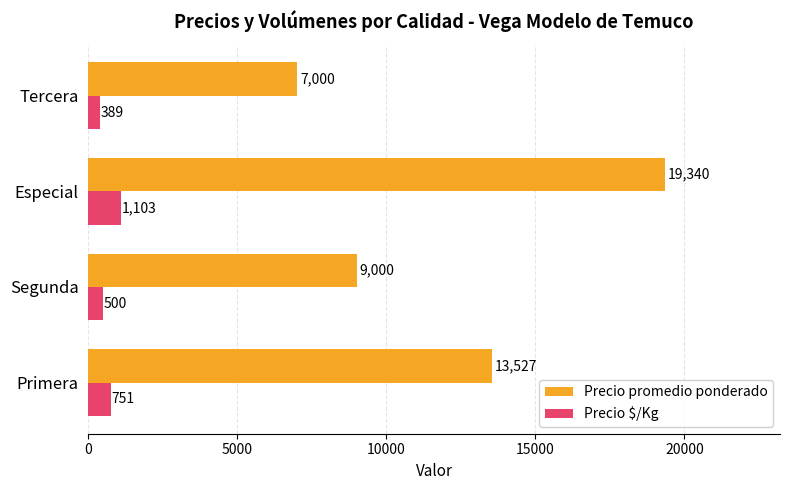

At which label does Precio $/Kg reach its peak?

Especial